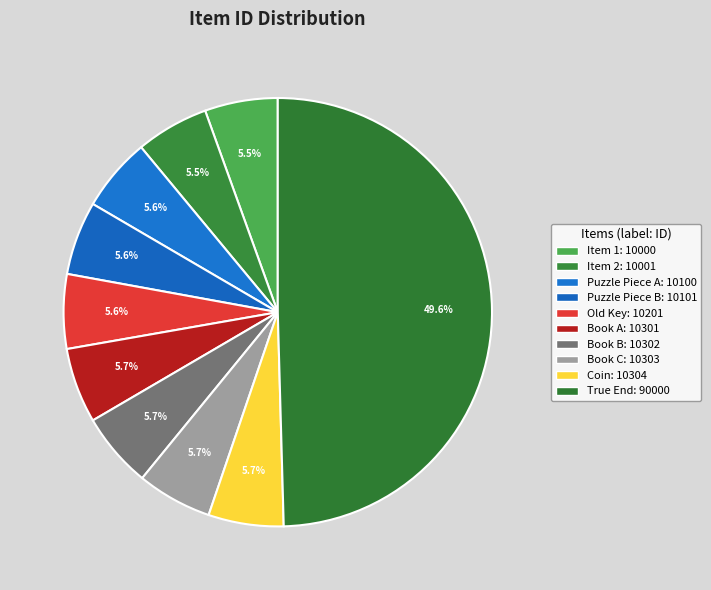

Count the number of slices in the pie.

10